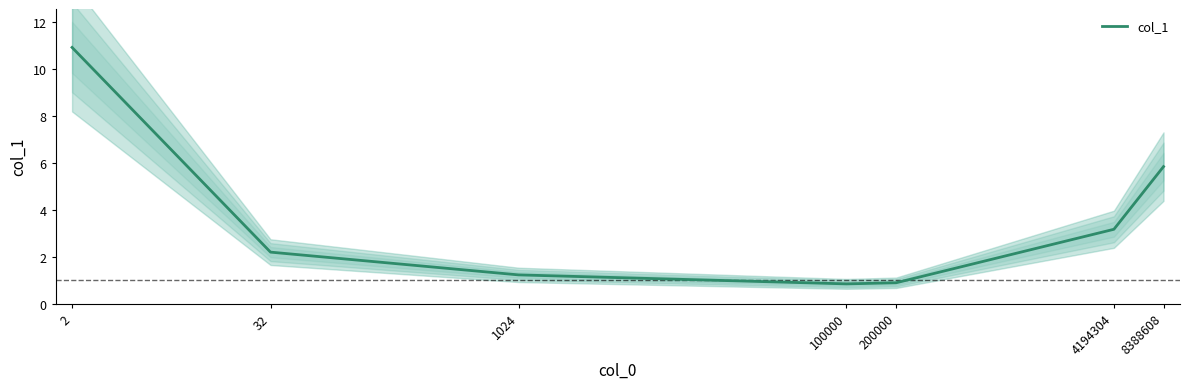

Is it true that the value at 32 is 2.2?

True